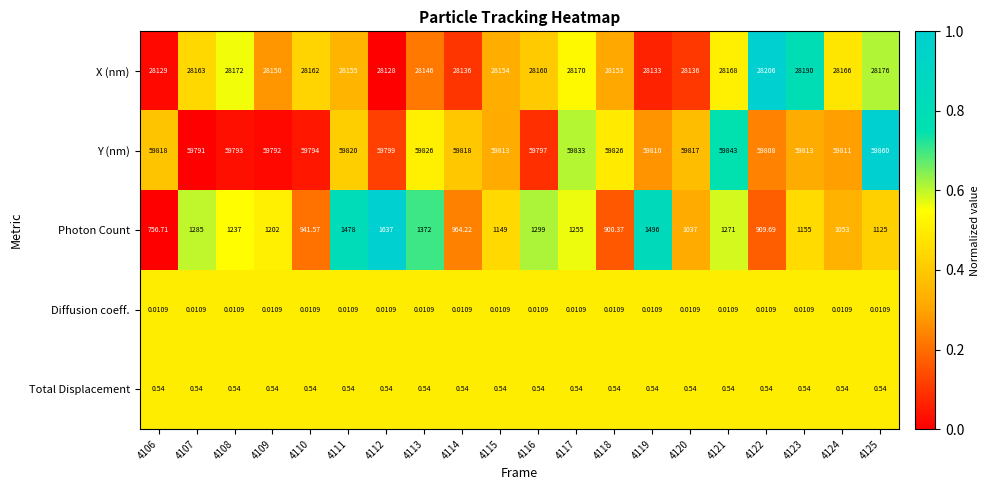

Which series changed the most between 4107 and 4119?

Photon Count